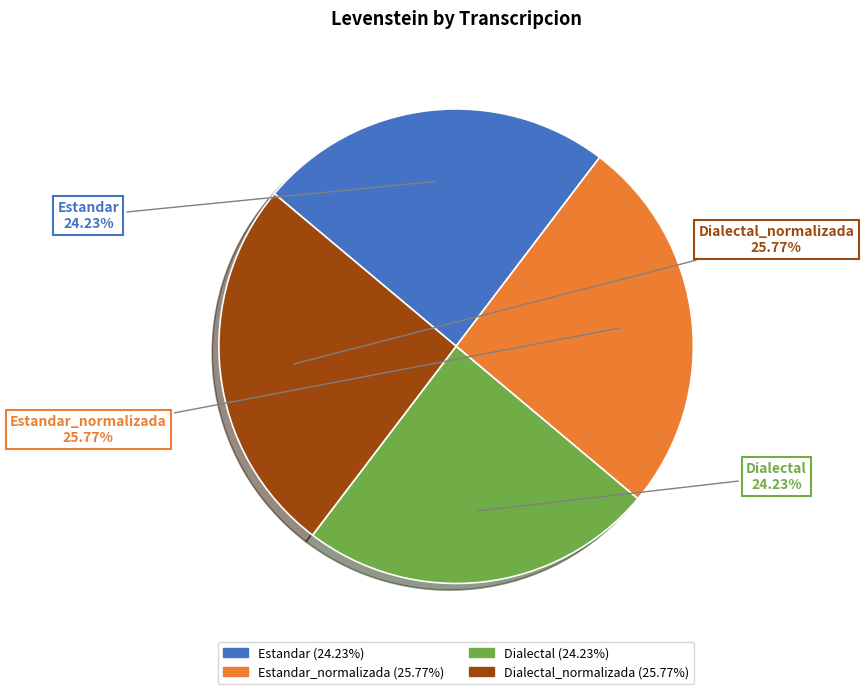

Is there any slice that represents more than half of the pie?

No